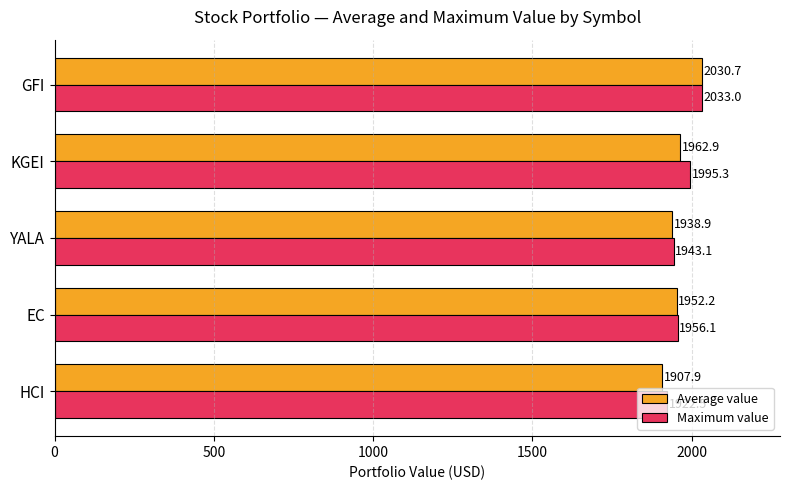

What is the minimum value shown in the chart?

1907.9